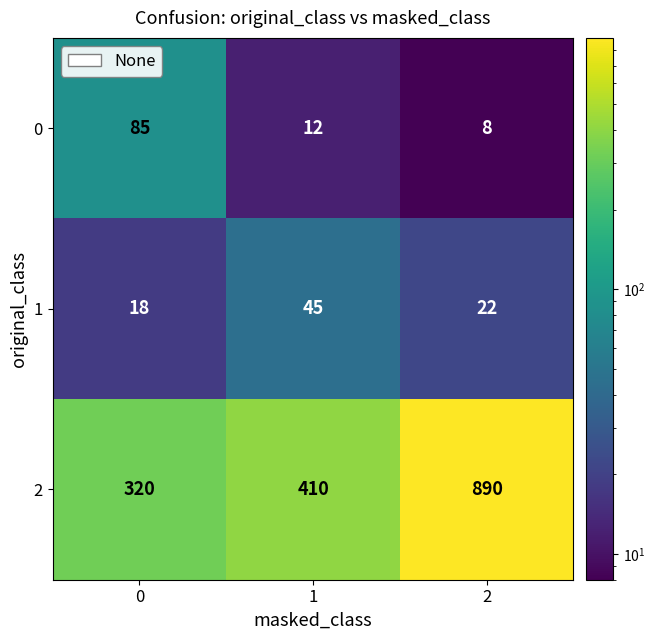

Read the 0 value at 0.

85